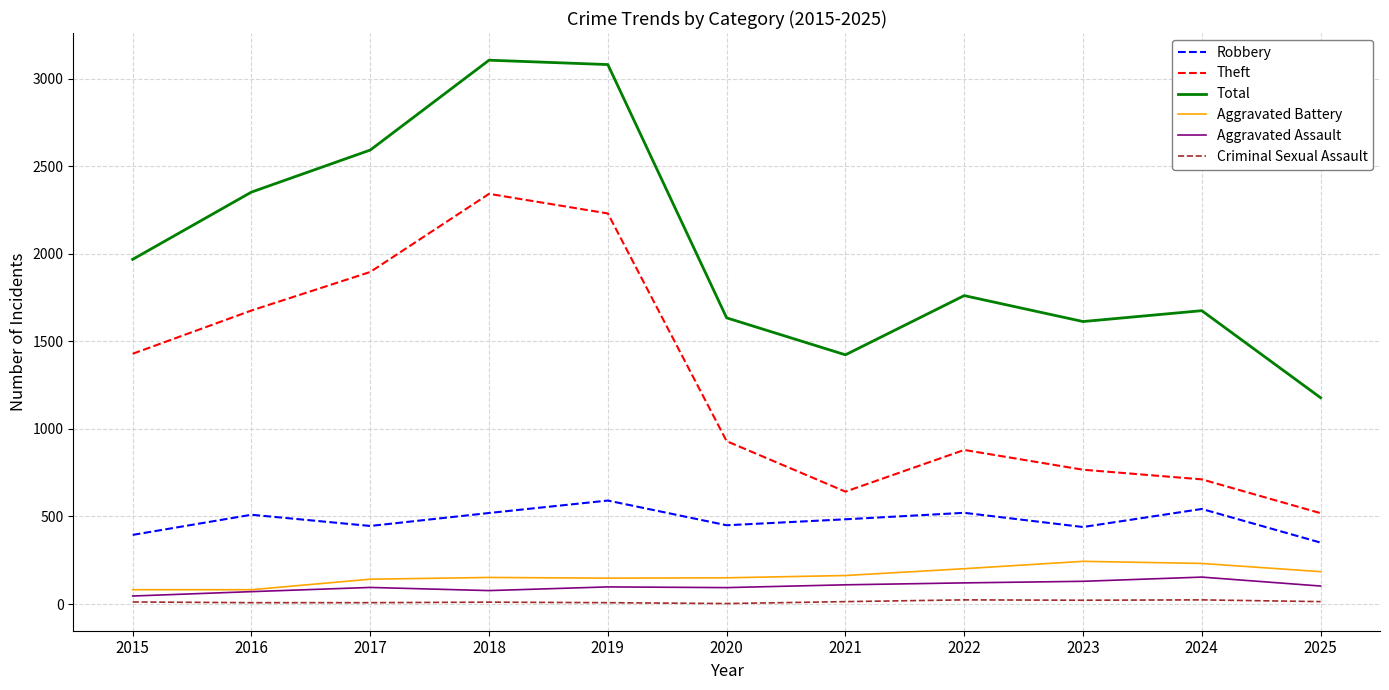

Where is Theft nearest to the value 1430?

2015